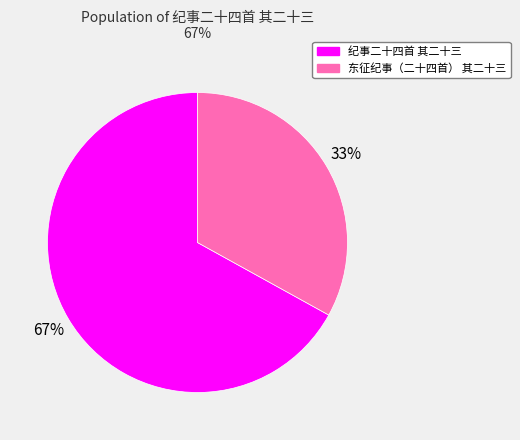

Which has a higher value, 东征纪事（二十四首） 其二十三 or 纪事二十四首 其二十三?

纪事二十四首 其二十三